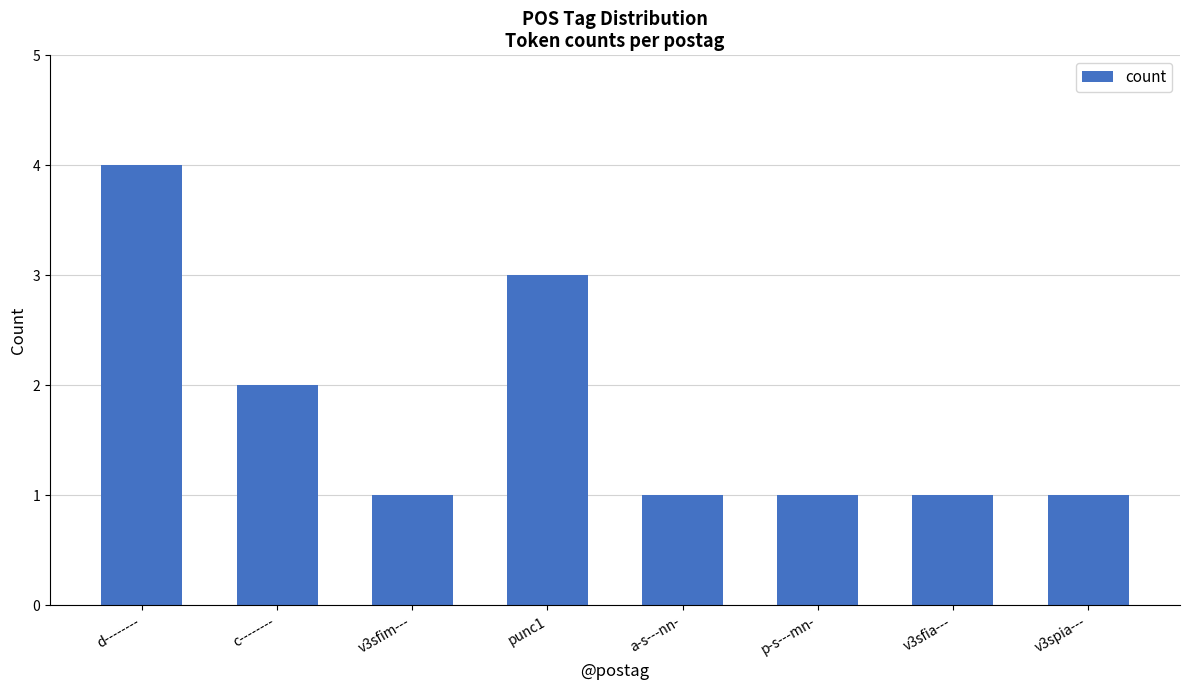

What is the label of the 1st bar from the right?

v3spia---